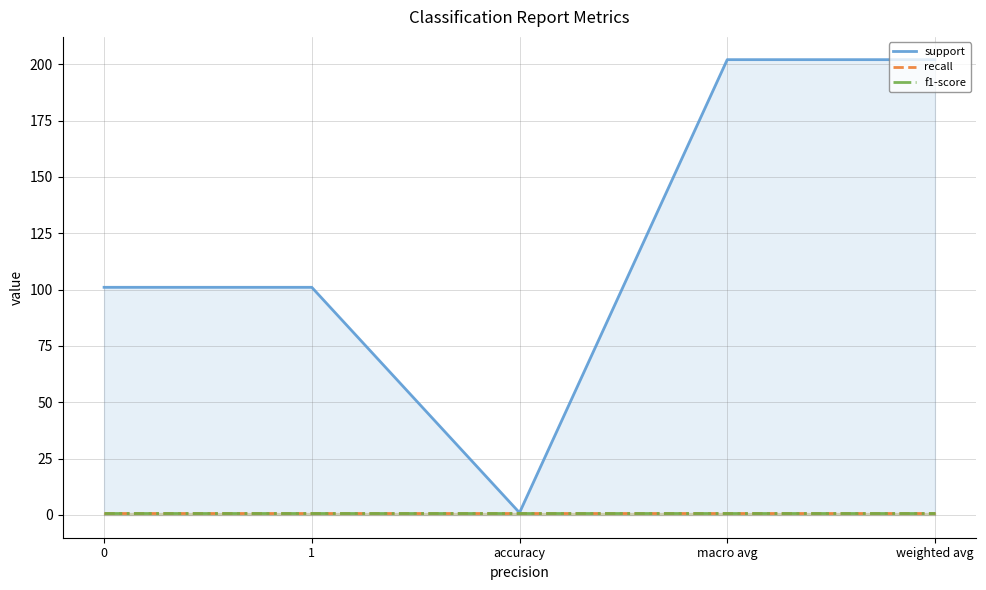

True or false: recall and f1-score intersect in this chart.

False